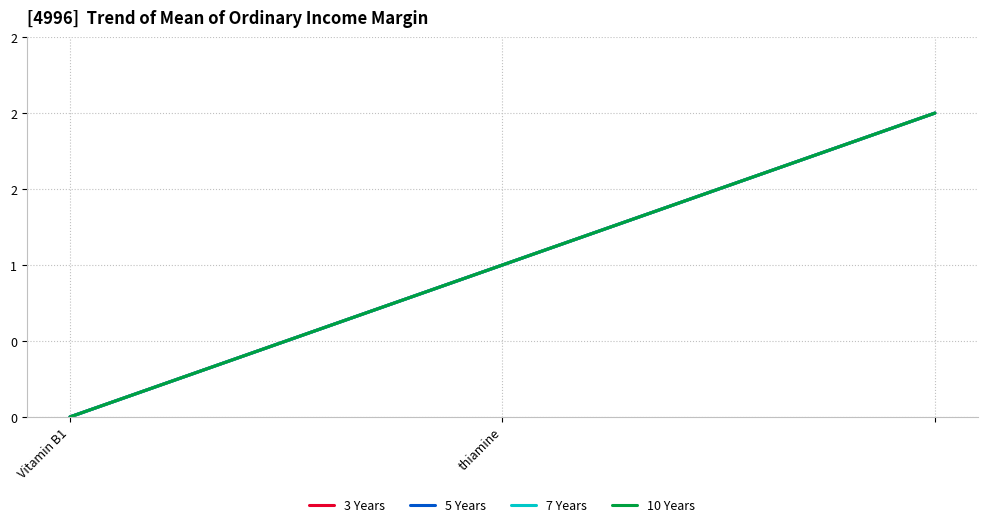

Which series has the largest total across all categories?

3 Years